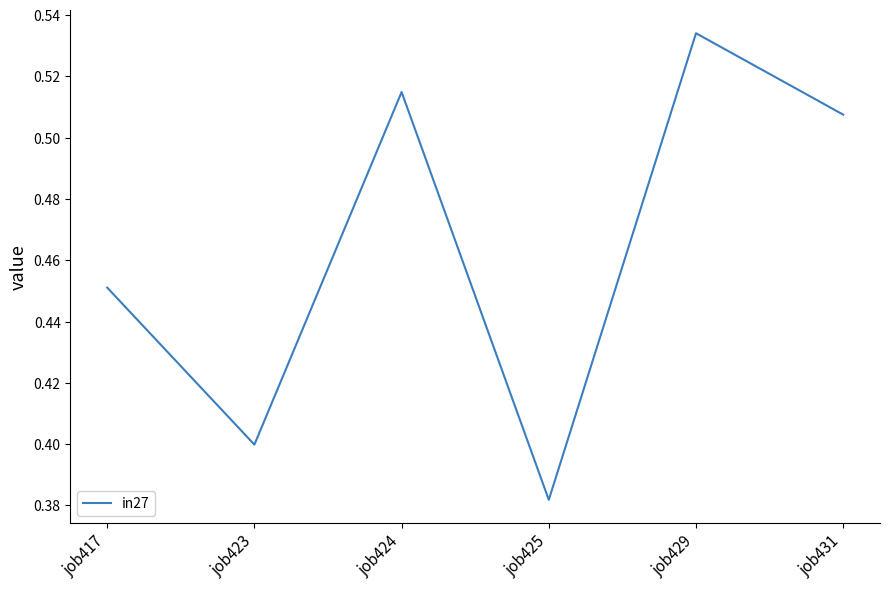

The value at job425 is 0.4. True or false?

True